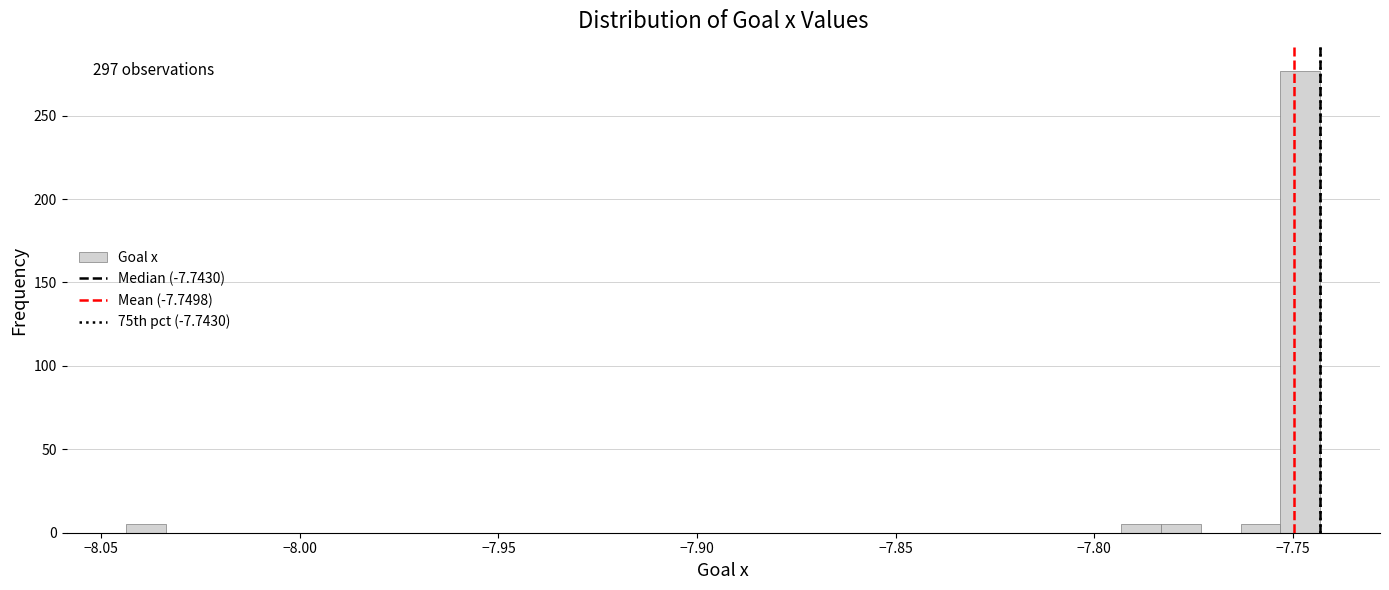

Read against the x-axis, roughly where is the centre of the tallest bar?

-7.750